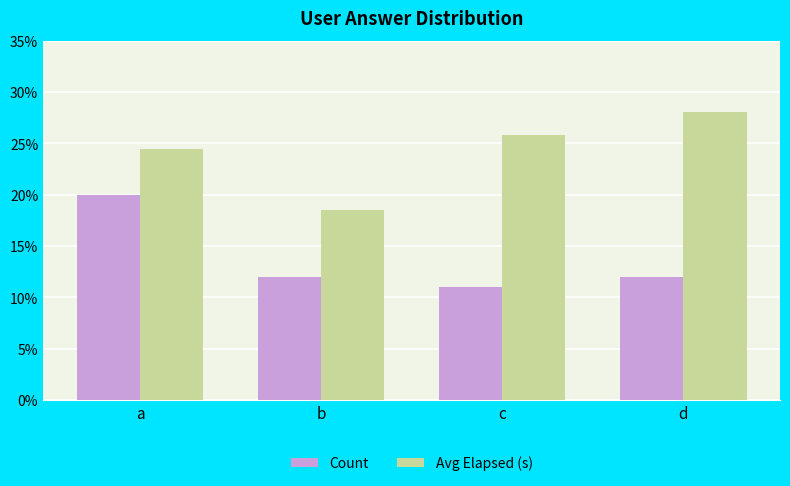

What is the difference between the highest and lowest values at c?

14.8